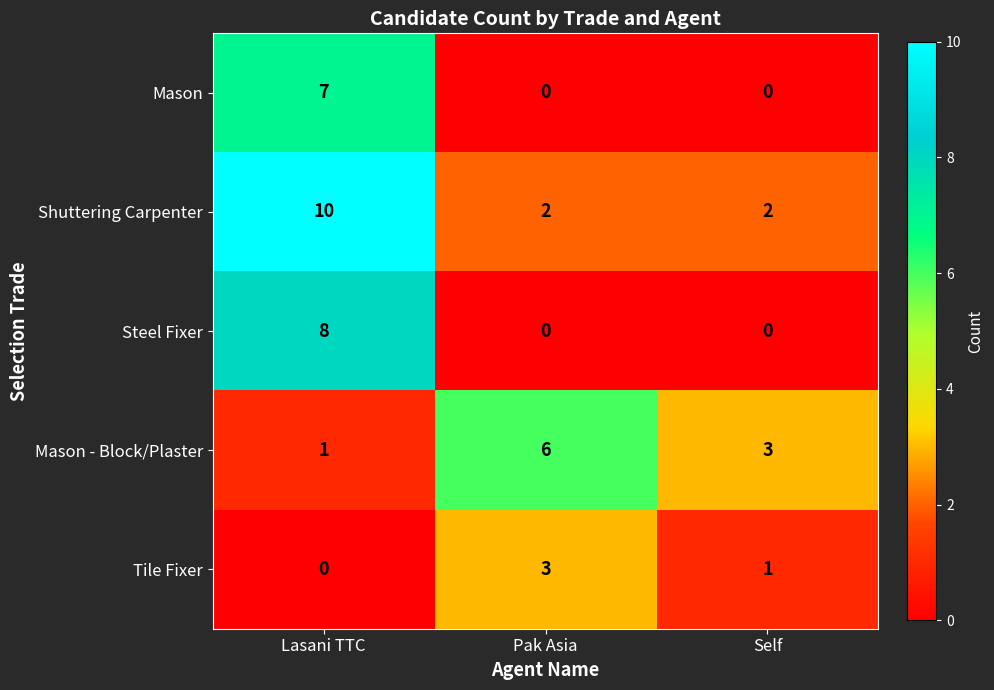

Where is Tile Fixer nearest to the value 1?

Self